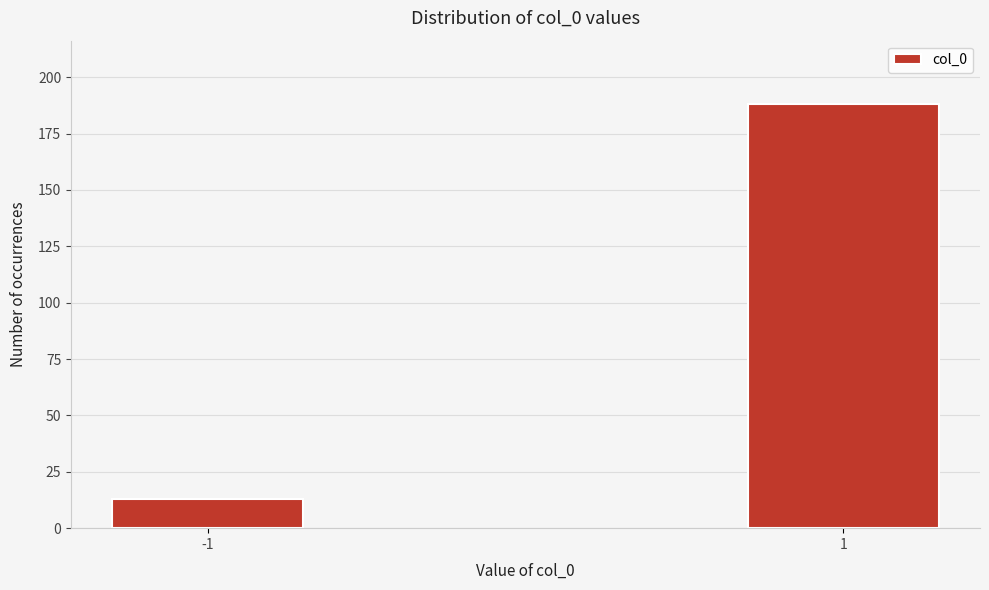

Reading right to left, what are all the values shown in this chart?

1=188	-1=13